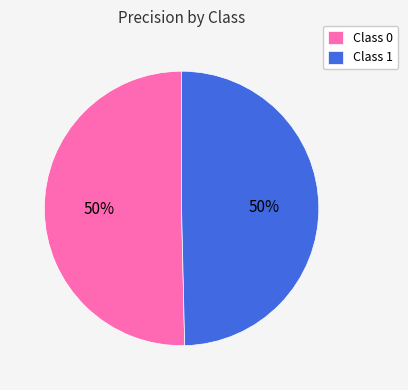

To the nearest percent, what is the average slice percentage?

50%